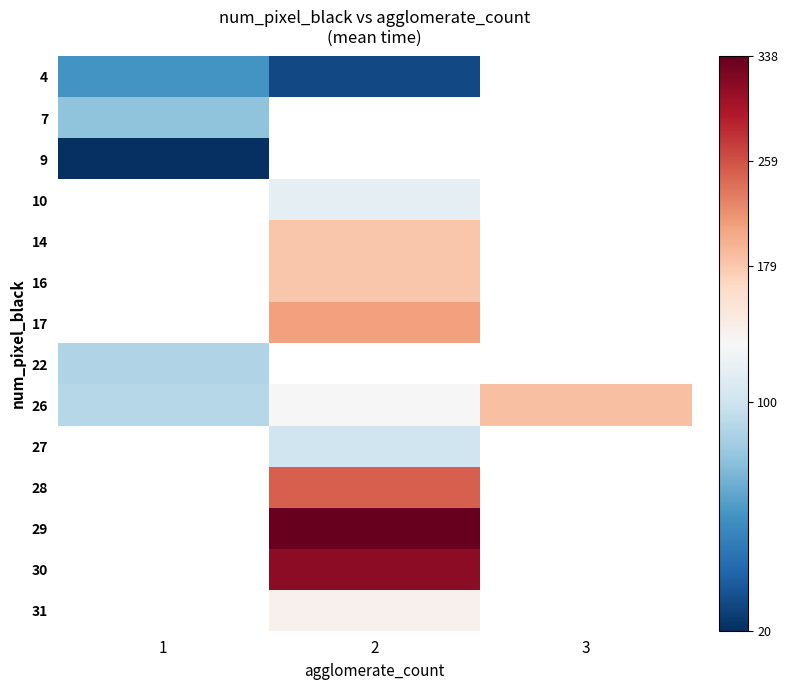

What is the greatest value displayed?

338.3